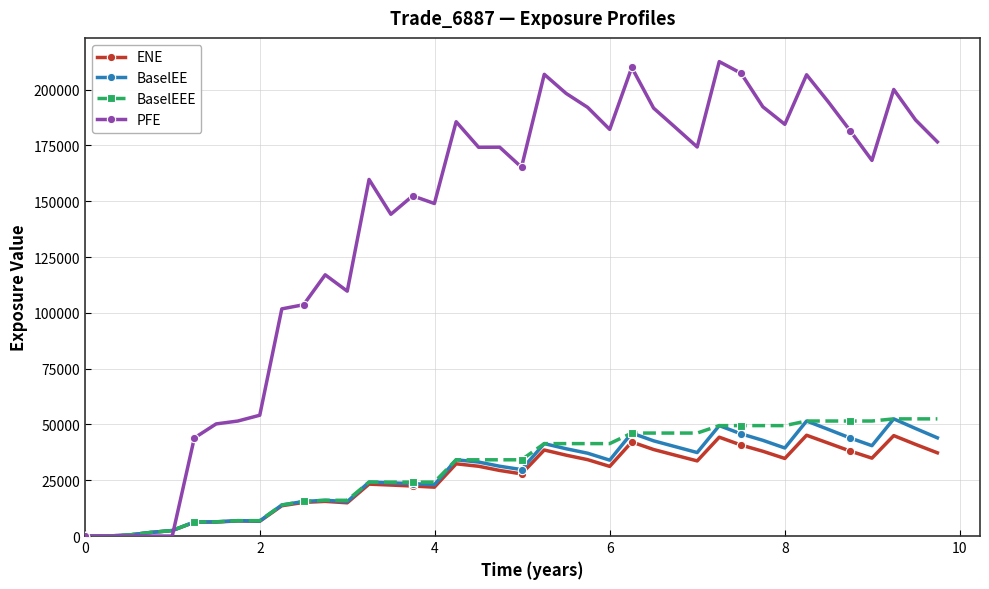

True or false: PFE has more than 0 points higher than both neighbors.

True